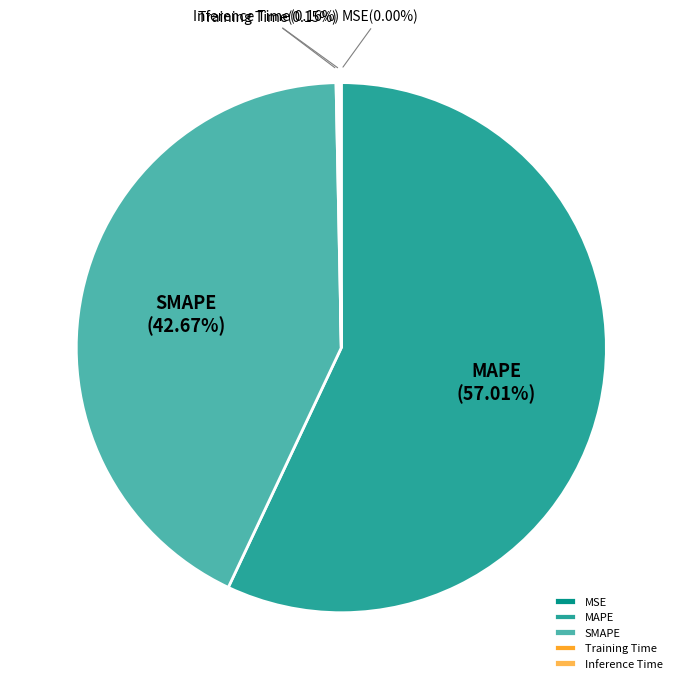

What percentage is the MAPE slice, to the nearest percent?

57%